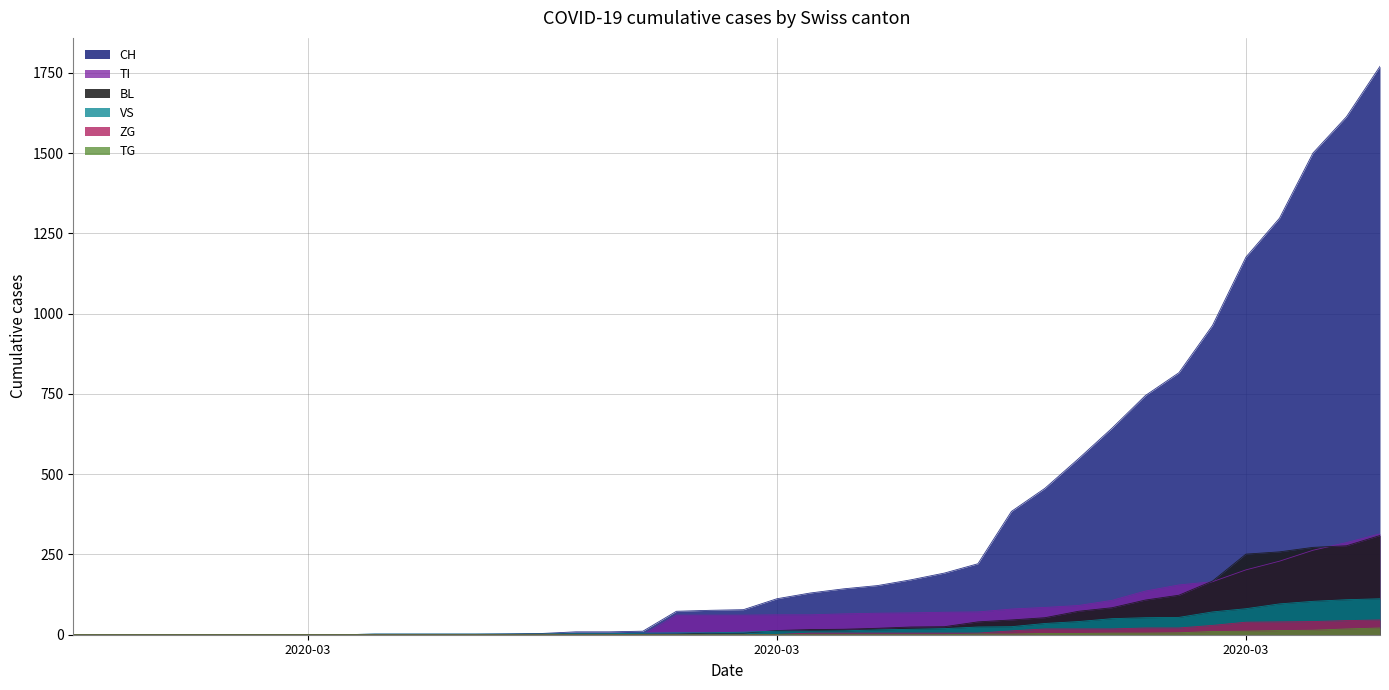

What is the highest value of the ZG series?

46